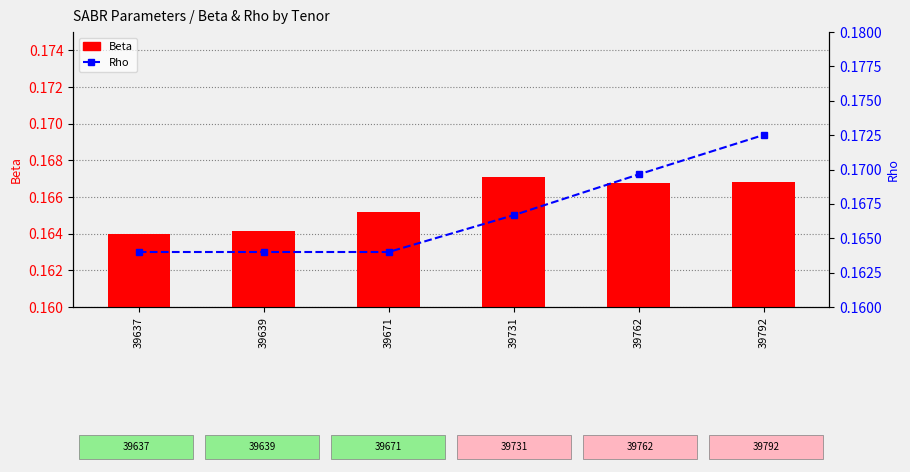

True or false: Beta has a value of 0.2 at 39671.

True